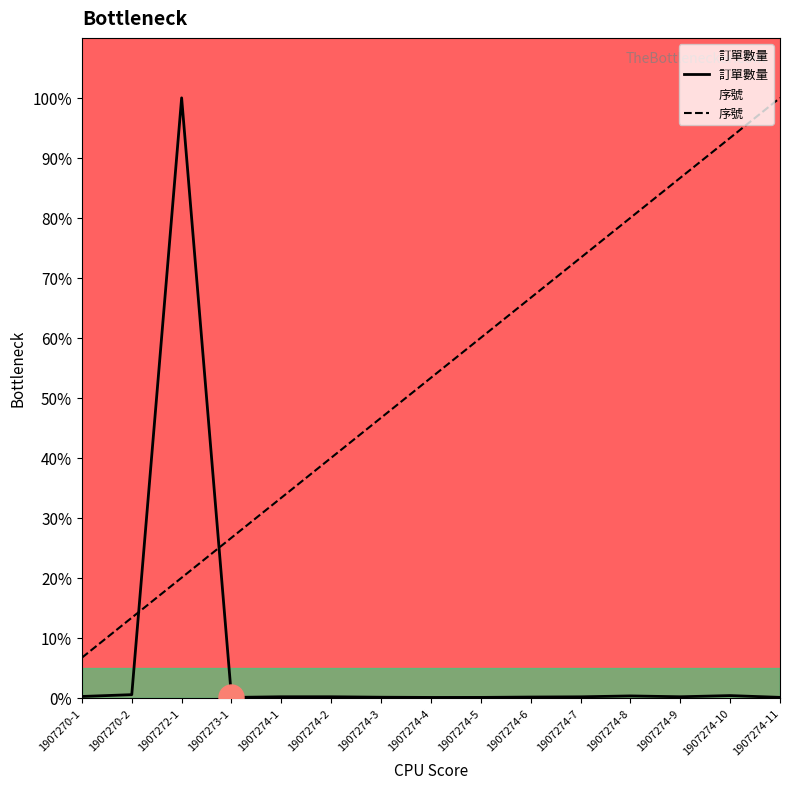

At which category is the sum across all series the highest?

1907272-1